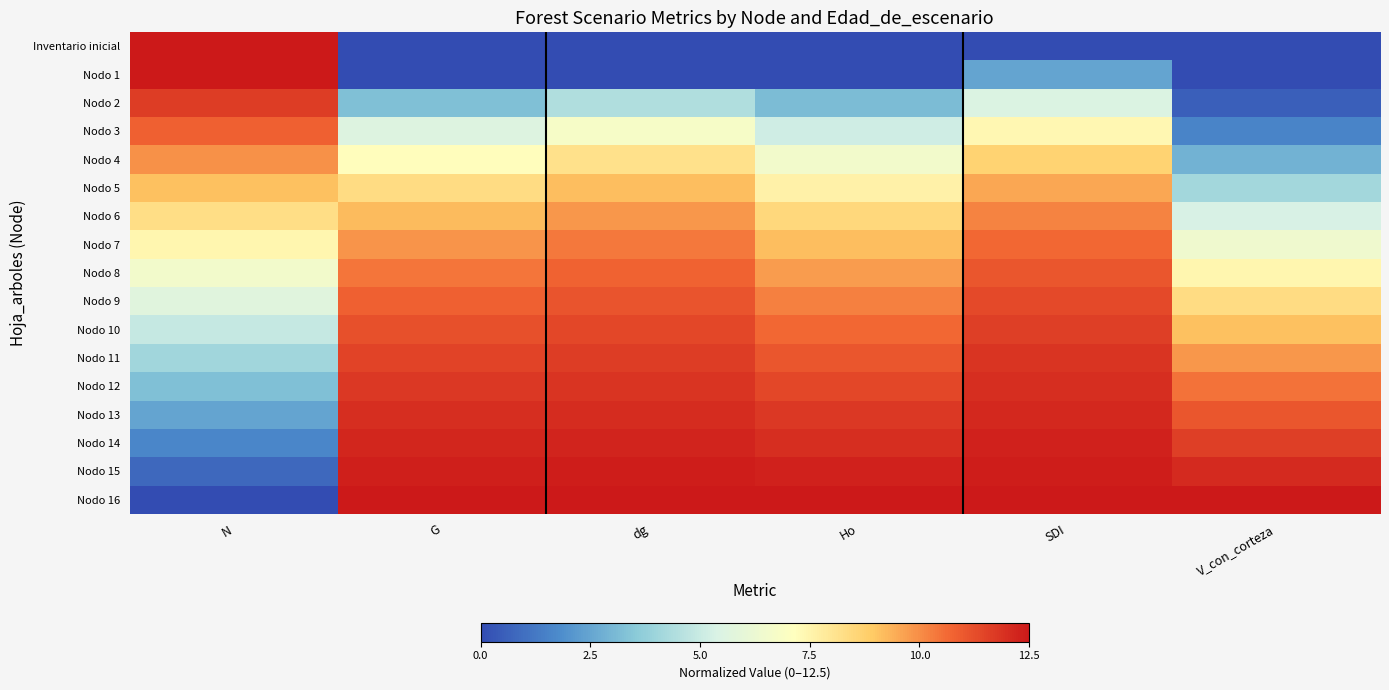

At V_con_corteza, list the series in order from largest to smallest.

Nodo 16, Nodo 15, Nodo 14, Nodo 13, Nodo 12, Nodo 11, Nodo 10, Nodo 9, Nodo 8, Nodo 7, Nodo 6, Nodo 5, Nodo 4, Nodo 3, Nodo 2, Inventario inicial, Nodo 1